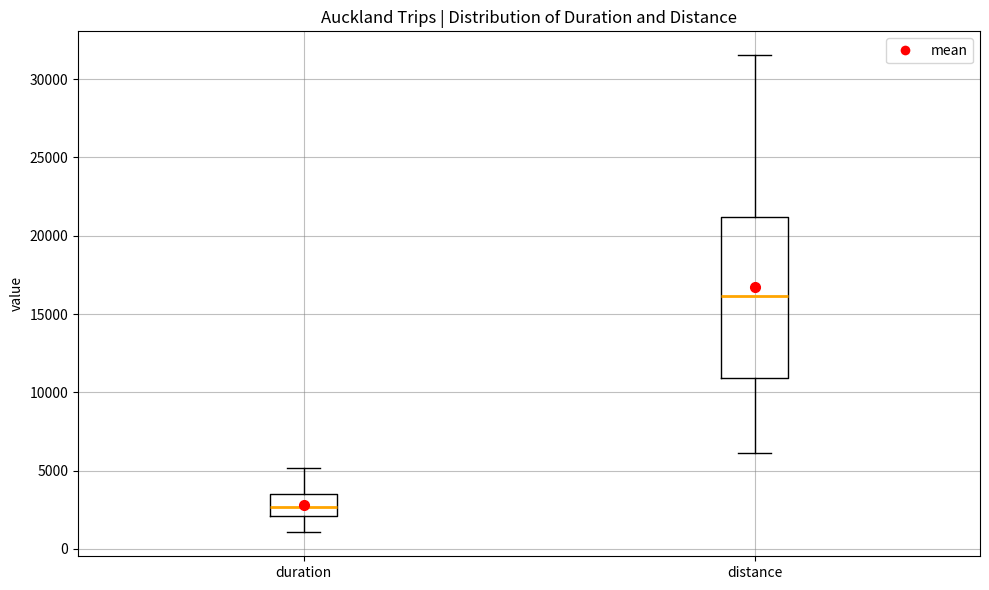

Where does the median line of the box for distance sit on the y-axis? The values are not printed on the chart, so give them approximately, as read against the axis.

16000